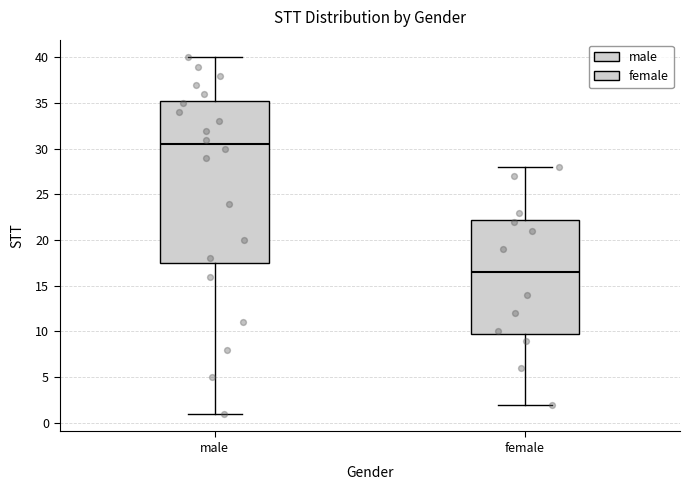

Which box's median line is the lowest?

female